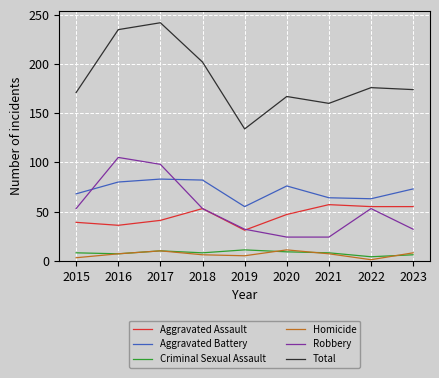

Which series has the largest total across all categories?

Total